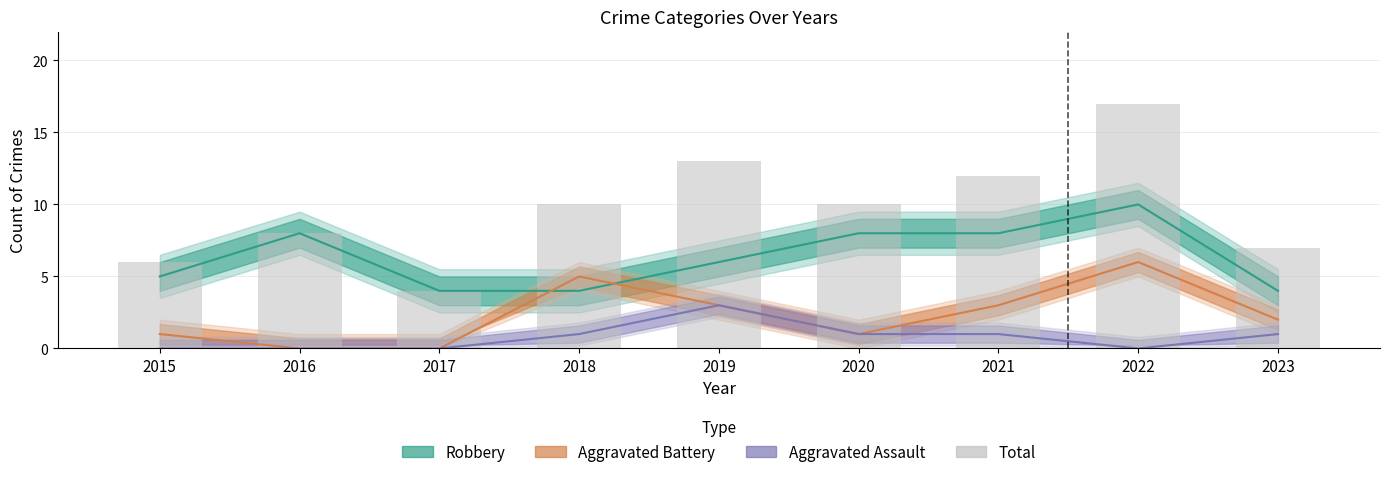

What is the difference between the maximum and minimum values in the Robbery series?

6